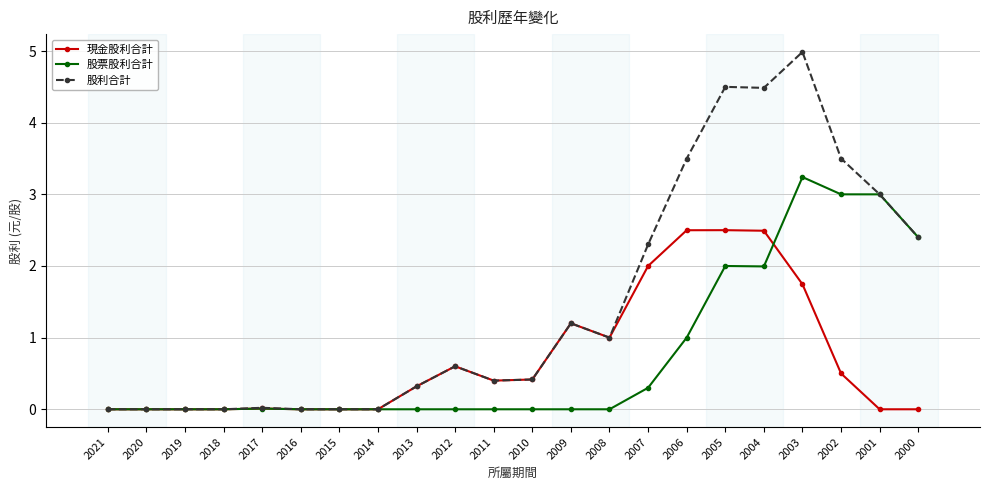

Does the chart display data point markers on the line(s)?

Yes